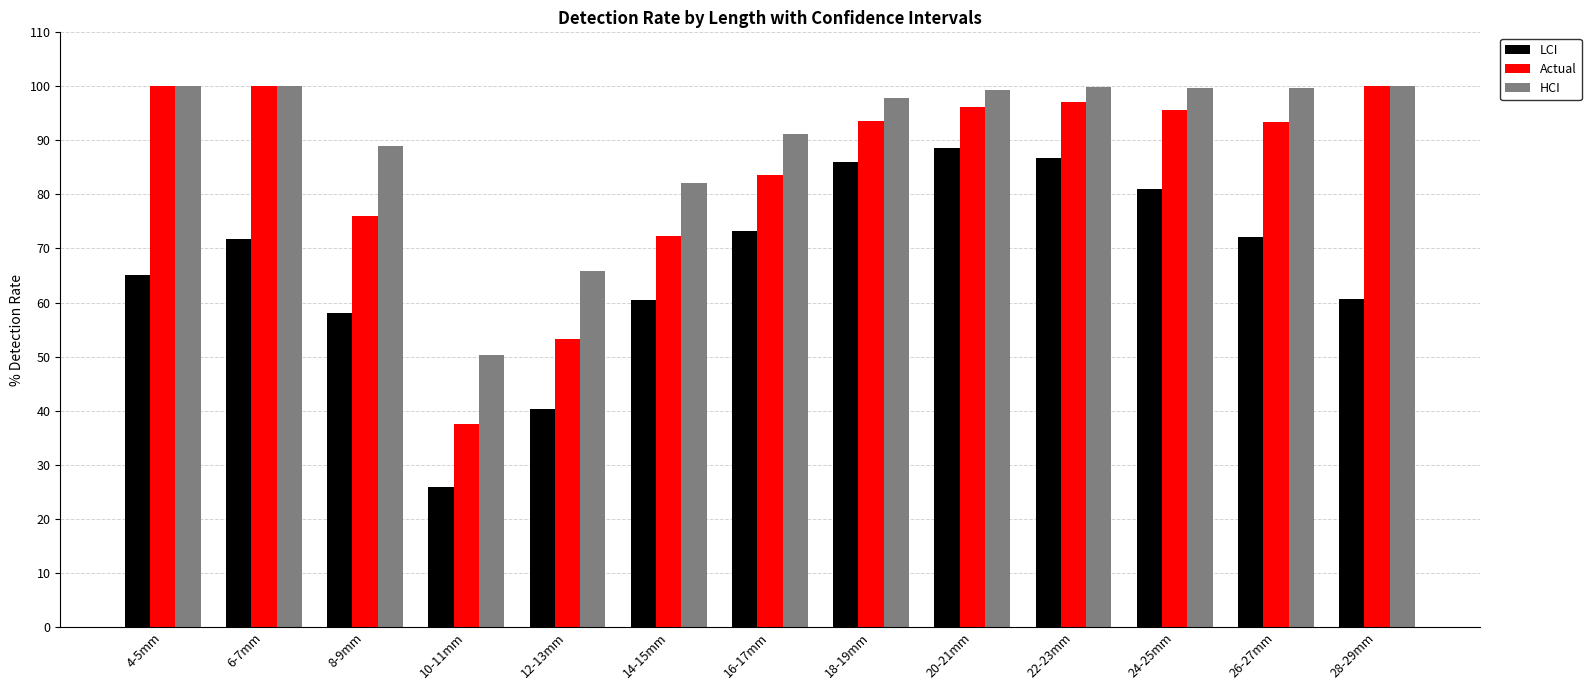

The value of LCI at 28-29mm is 60.7. True or false?

True